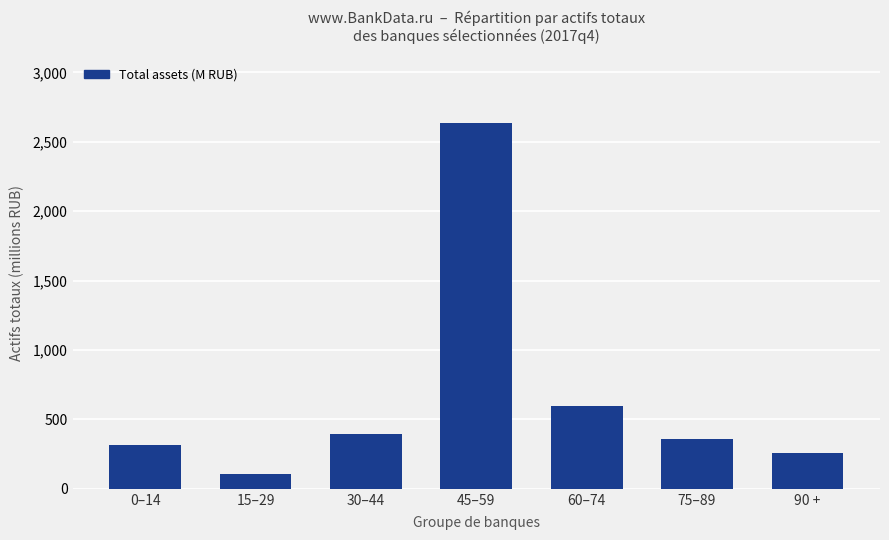

What is the label of the 4th bar from the left?

45–59